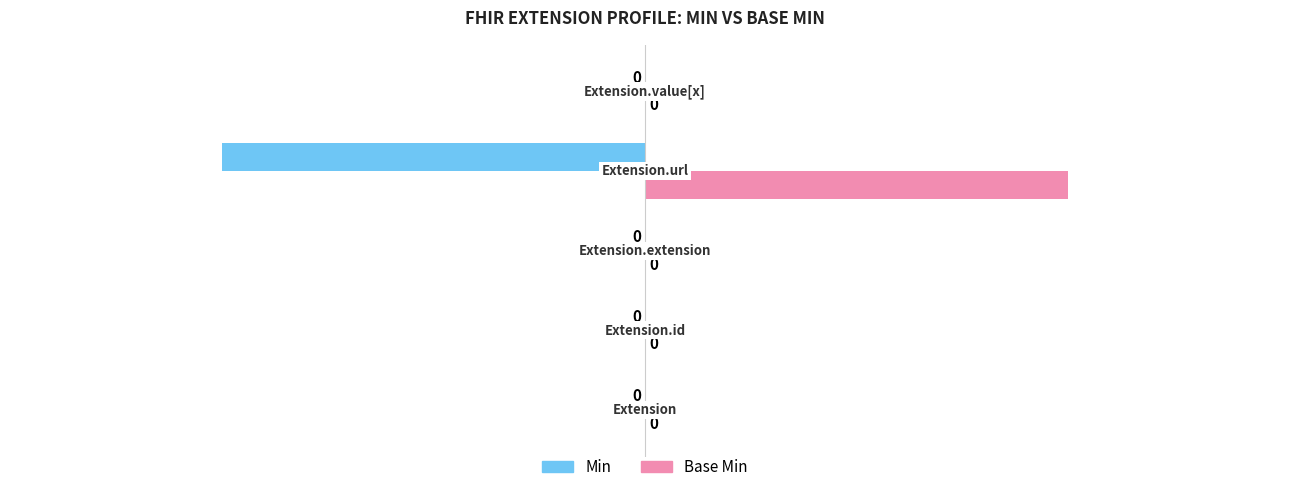

How many series are shown in this chart?

2